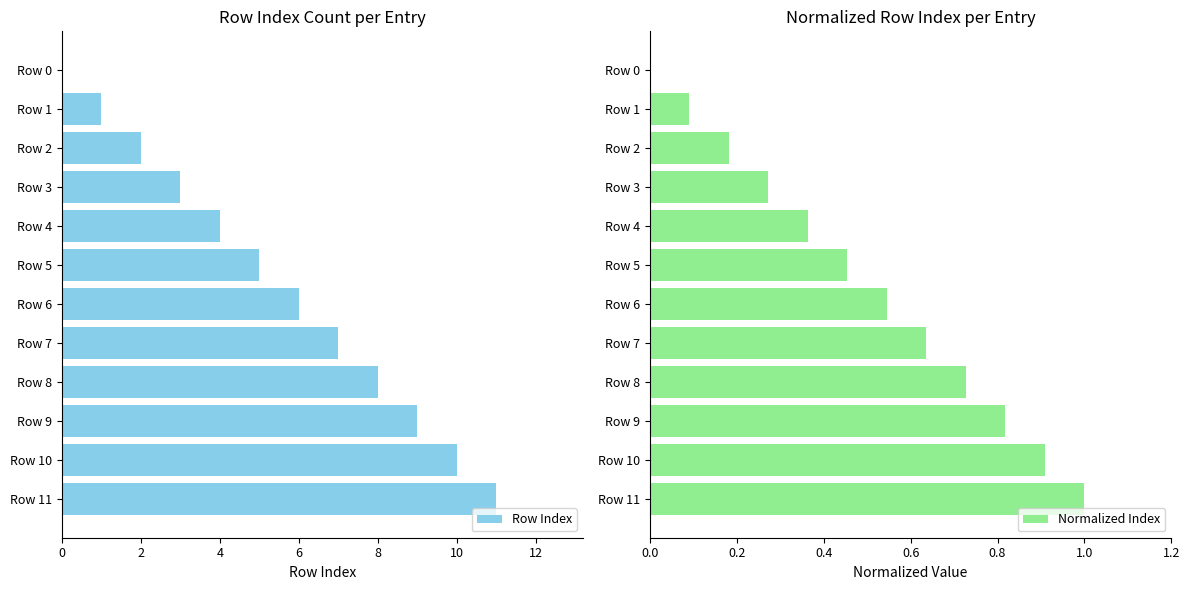

What is the sum of all Row Index values?

66